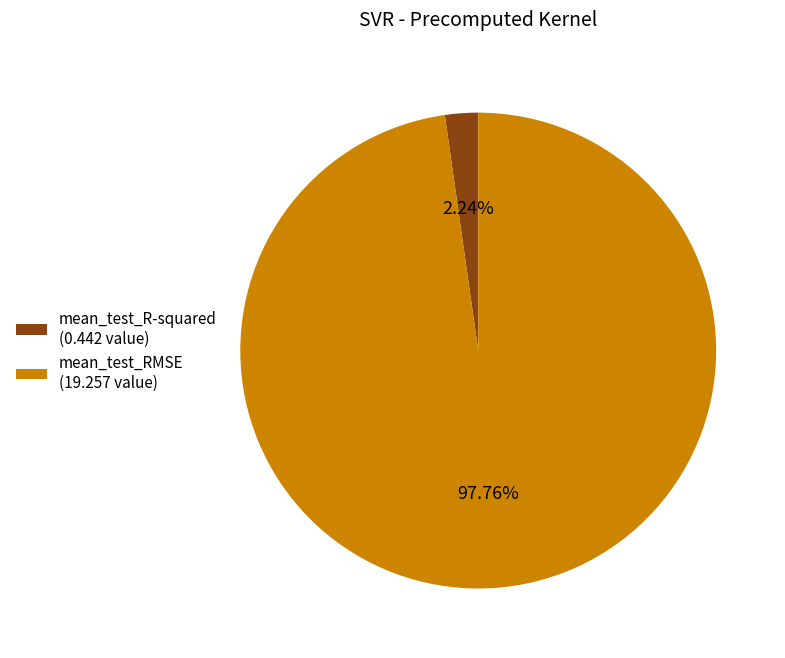

Which has a higher value, mean_test_RMSE (19.257 value) or mean_test_R-squared (0.442 value)?

mean_test_RMSE (19.257 value)